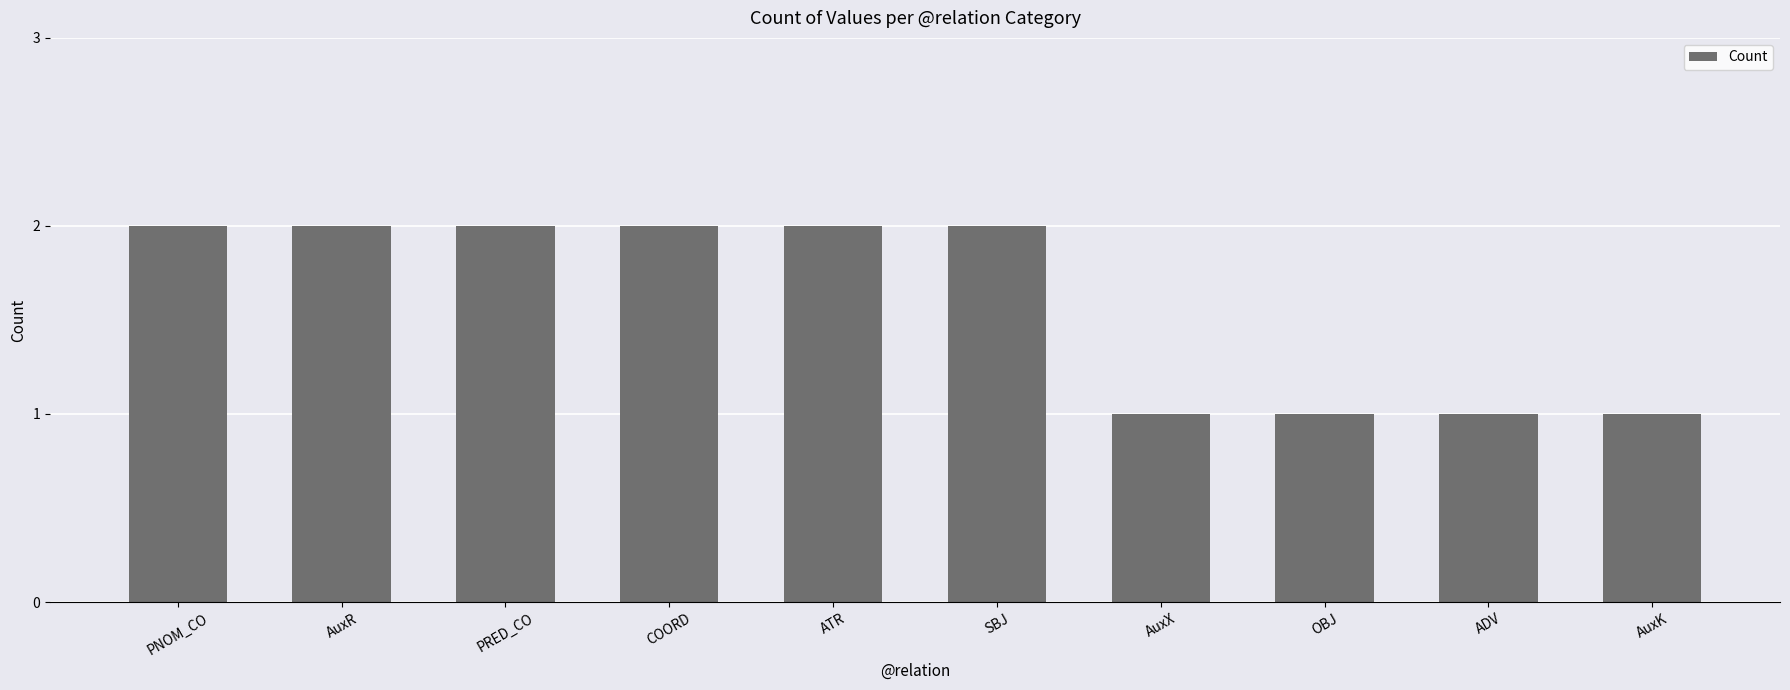

The value at AuxK is 1. True or false?

True